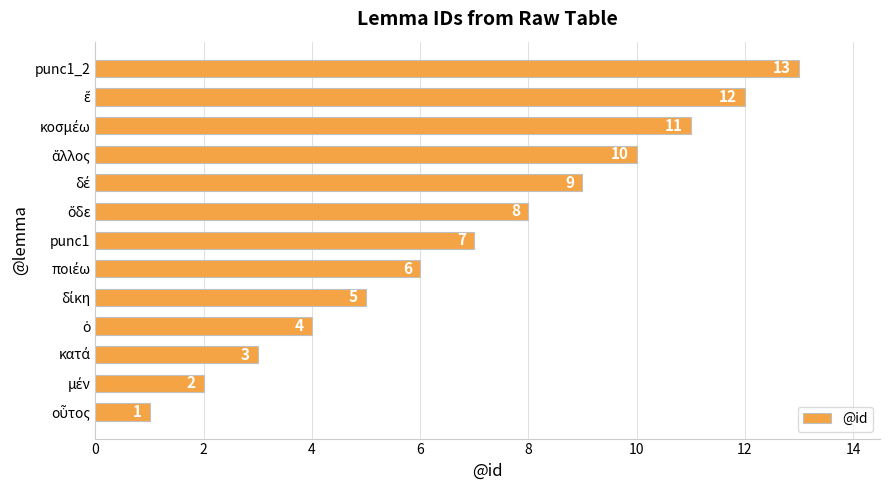

What is the maximum value shown in the chart?

13